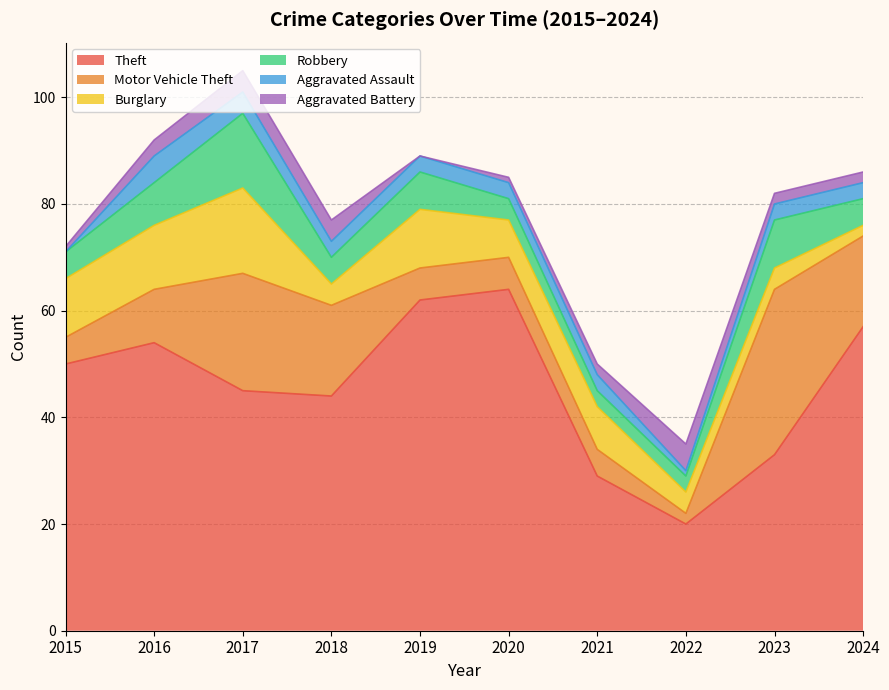

Does the chart display data point markers on the line(s)?

No